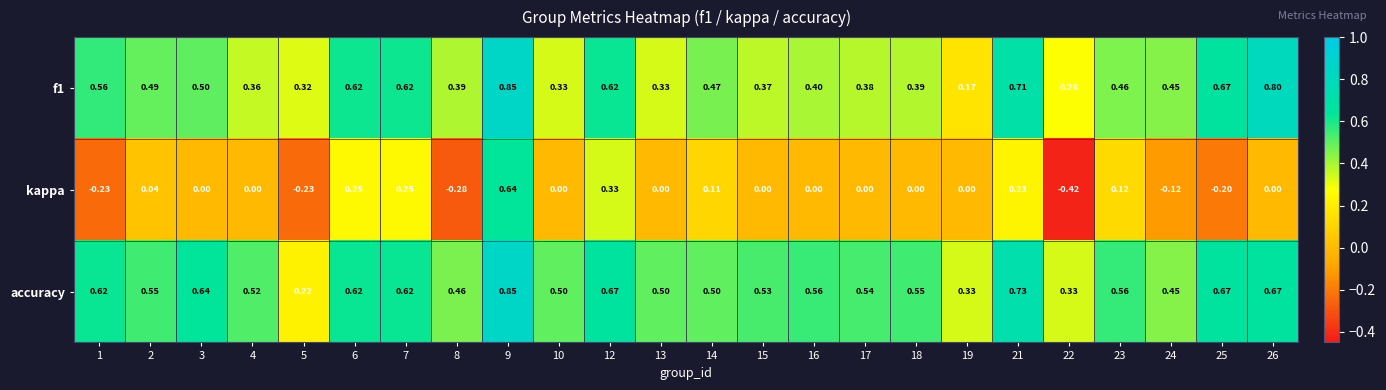

Which series has the largest total across all categories?

accuracy